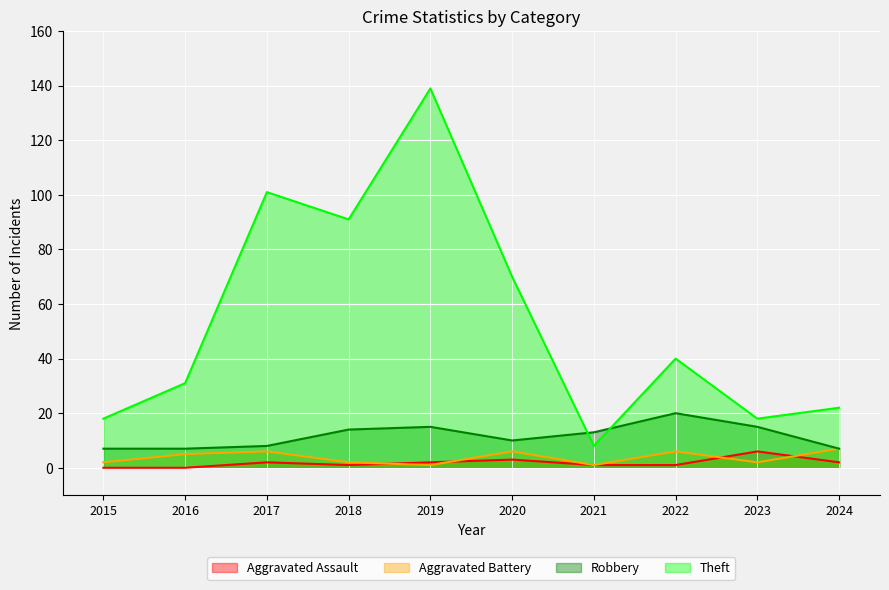

How many lines are shown in the chart?

4